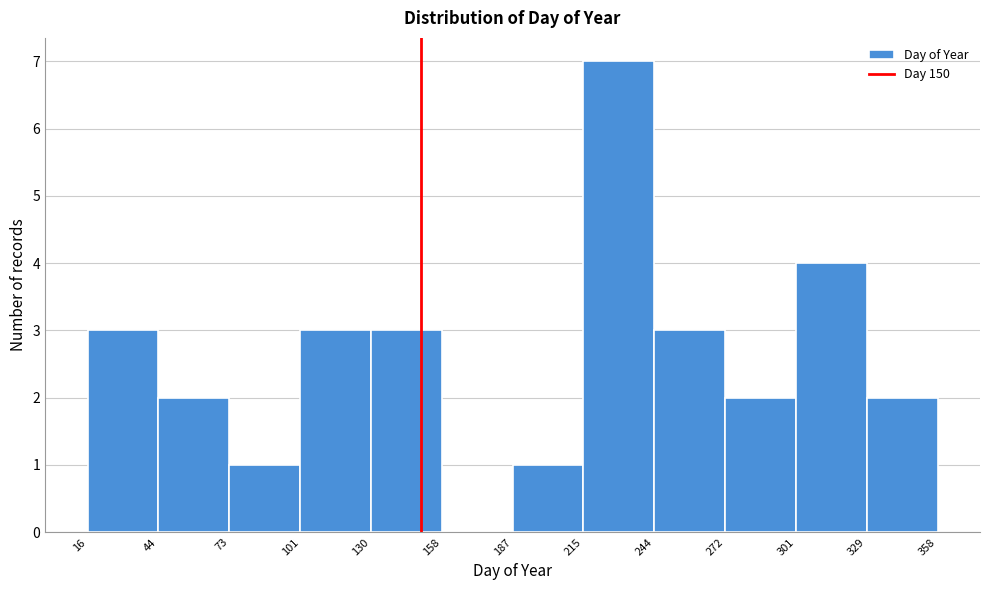

How tall is the bar that spans 329 to 358 on the x-axis? The values are not printed on the chart, so give them approximately, as read against the axis.

2